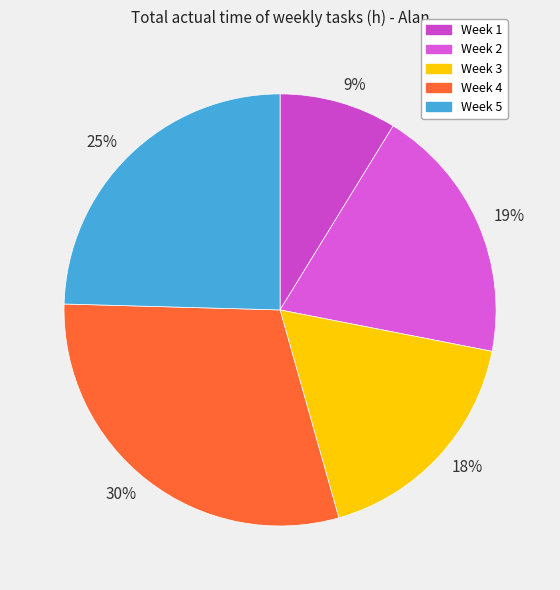

Between 19% and 25%, which is larger?

25%